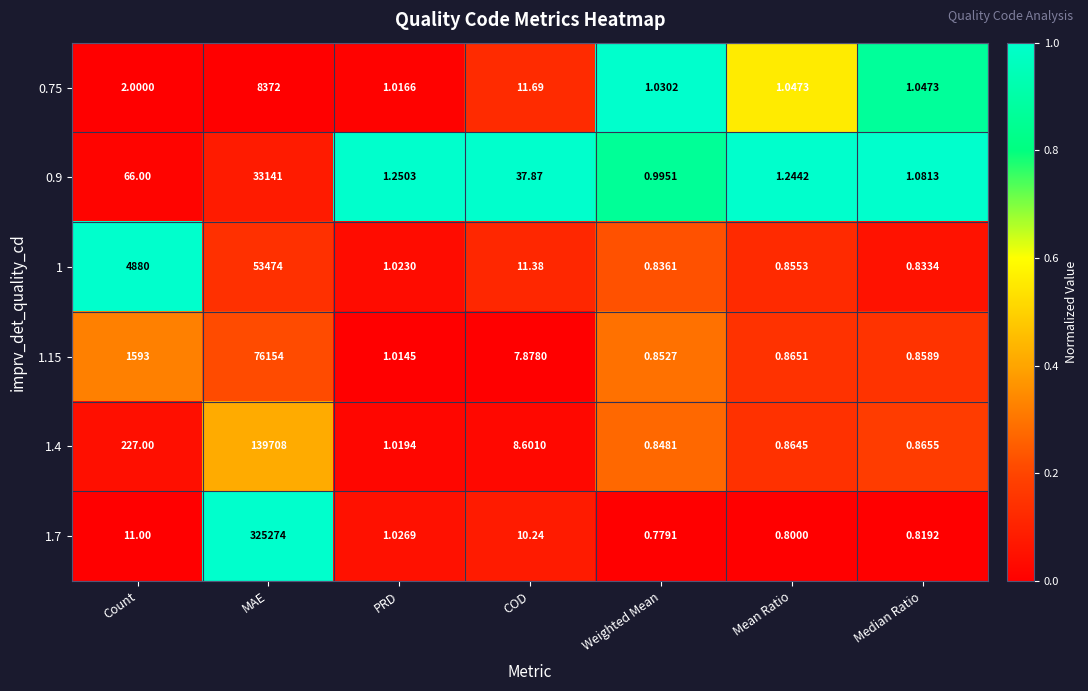

What is the difference between the highest and lowest values at Mean Ratio?

0.4